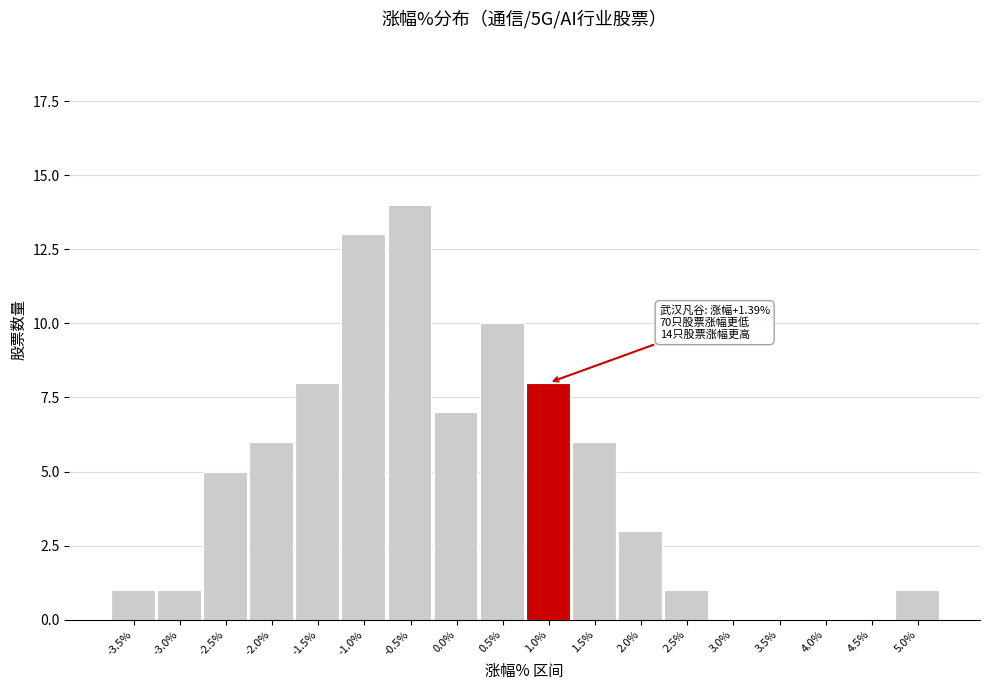

Reading right to left, what are all the values shown in this chart?

5.0%=1	4.5%=0	4.0%=0	3.5%=0	3.0%=0	2.5%=1	2.0%=3	1.5%=6	1.0%=8	0.5%=10	0.0%=7	-0.5%=14	-1.0%=13	-1.5%=8	-2.0%=6	-2.5%=5	-3.0%=1	-3.5%=1